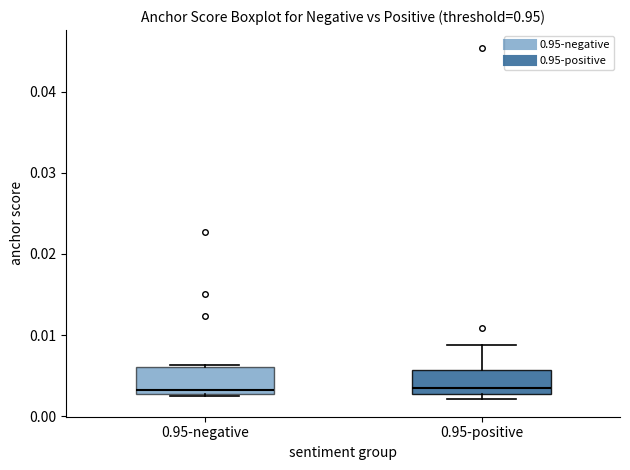

Where is the upper edge of the box for 0.95-positive on the y-axis? The values are not printed on the chart, so give them approximately, as read against the axis.

0.006